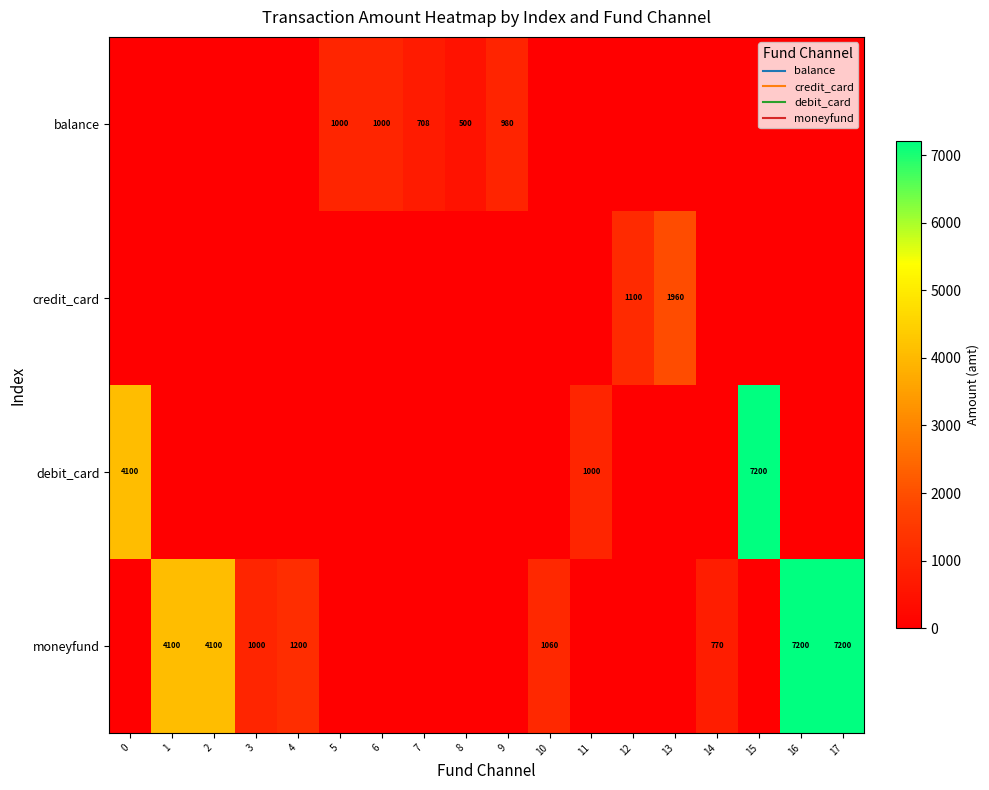

What is the spread (max minus min) of values at 1?

4100.0